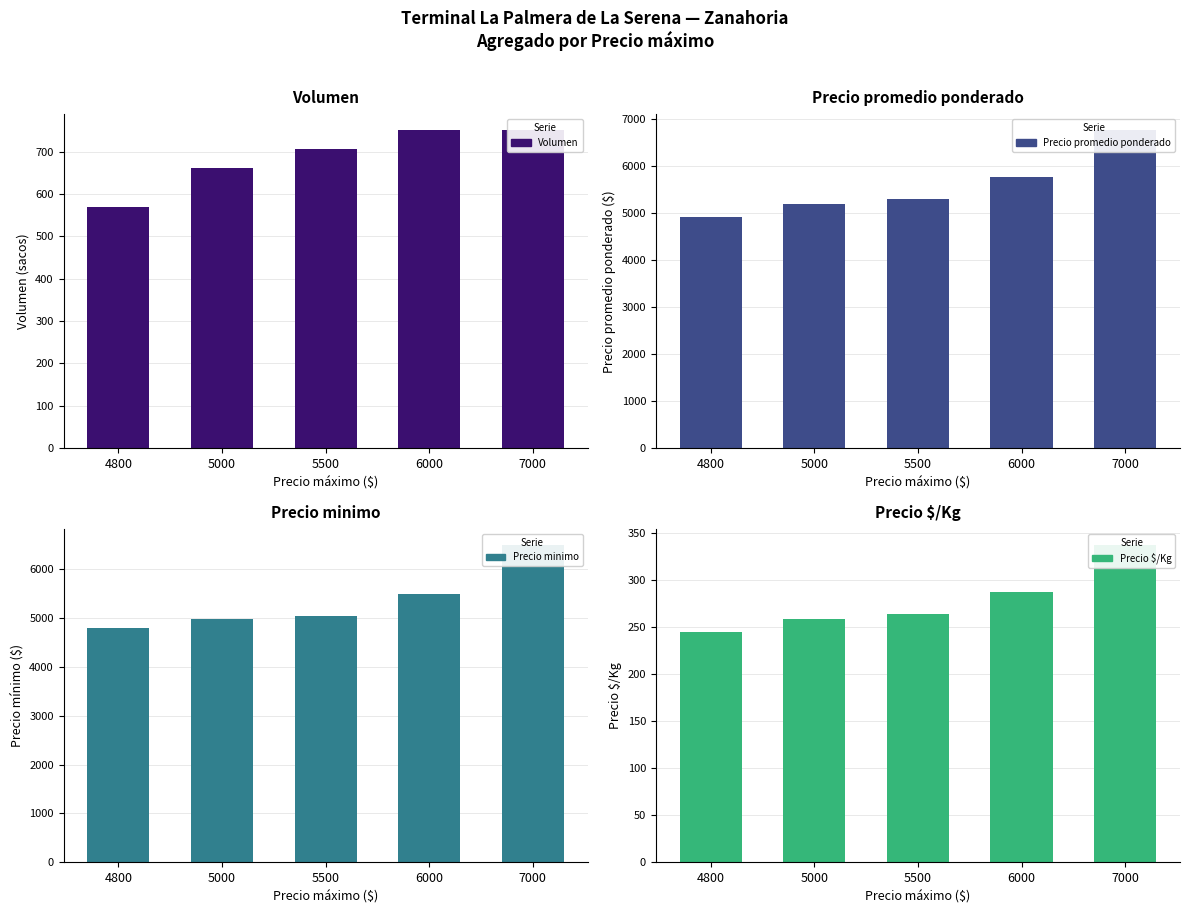

What is the greatest value displayed?

6750.0